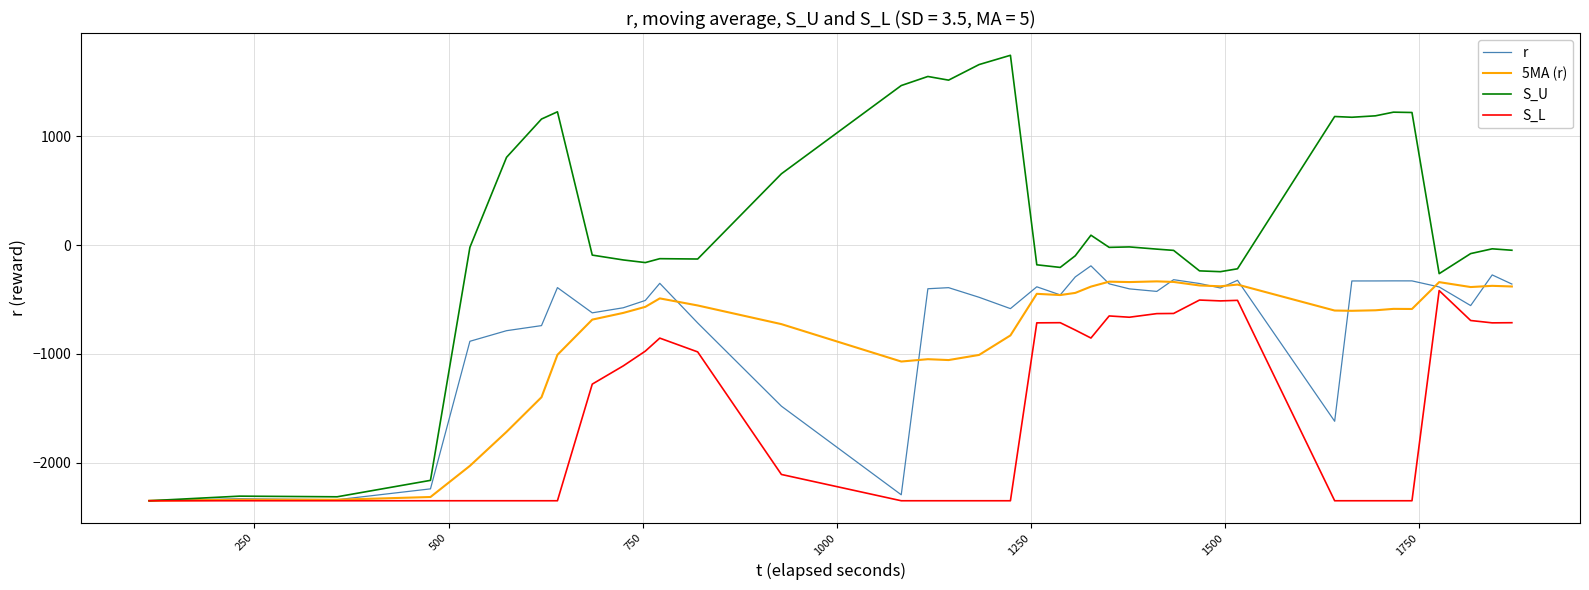

Which series has the largest range (max minus min)?

S_U